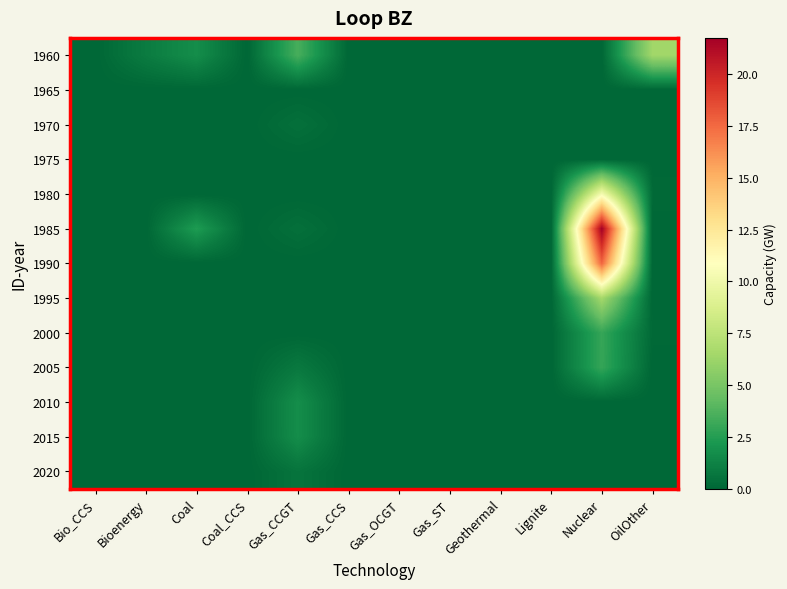

Reading right to left, transcribe all the data shown in this chart.

1960: OilOther=6.4	Nuclear=0.0	Lignite=0.0	Geothermal=0.0	Gas_ST=0.0	Gas_OCGT=0.0	Gas_CCS=0.0	Gas_CCGT=3.5	Coal_CCS=0.0	Coal=1.7	Bioenergy=0.9	Bio_CCS=0.0
1965: OilOther=0.0	Nuclear=0.0	Lignite=0.0	Geothermal=0.0	Gas_ST=0.0	Gas_OCGT=0.0	Gas_CCS=0.0	Gas_CCGT=0.0	Coal_CCS=0.0	Coal=0.0	Bioenergy=0.0	Bio_CCS=0.0
1970: OilOther=0.0	Nuclear=0.0	Lignite=0.0	Geothermal=0.0	Gas_ST=0.0	Gas_OCGT=0.0	Gas_CCS=0.0	Gas_CCGT=0.4	Coal_CCS=0.0	Coal=0.0	Bioenergy=0.0	Bio_CCS=0.0
1975: OilOther=0.0	Nuclear=0.0	Lignite=0.0	Geothermal=0.0	Gas_ST=0.0	Gas_OCGT=0.0	Gas_CCS=0.0	Gas_CCGT=0.0	Coal_CCS=0.0	Coal=0.0	Bioenergy=0.0	Bio_CCS=0.0
1980: OilOther=0.2	Nuclear=10.3	Lignite=0.0	Geothermal=0.0	Gas_ST=0.0	Gas_OCGT=0.0	Gas_CCS=0.0	Gas_CCGT=0.0	Coal_CCS=0.0	Coal=0.0	Bioenergy=0.0	Bio_CCS=0.0
1985: OilOther=0.0	Nuclear=21.7	Lignite=0.0	Geothermal=0.0	Gas_ST=0.0	Gas_OCGT=0.0	Gas_CCS=0.0	Gas_CCGT=0.4	Coal_CCS=0.0	Coal=2.4	Bioenergy=0.0	Bio_CCS=0.0
1990: OilOther=0.0	Nuclear=17.7	Lignite=0.0	Geothermal=0.0	Gas_ST=0.0	Gas_OCGT=0.0	Gas_CCS=0.0	Gas_CCGT=0.0	Coal_CCS=0.0	Coal=0.0	Bioenergy=0.0	Bio_CCS=0.0
1995: OilOther=0.0	Nuclear=6.5	Lignite=0.0	Geothermal=0.0	Gas_ST=0.0	Gas_OCGT=0.0	Gas_CCS=0.0	Gas_CCGT=0.0	Coal_CCS=0.0	Coal=0.0	Bioenergy=0.0	Bio_CCS=0.0
2000: OilOther=0.1	Nuclear=3.0	Lignite=0.0	Geothermal=0.0	Gas_ST=0.0	Gas_OCGT=0.0	Gas_CCS=0.0	Gas_CCGT=0.0	Coal_CCS=0.0	Coal=0.0	Bioenergy=0.0	Bio_CCS=0.0
2005: OilOther=0.0	Nuclear=3.0	Lignite=0.0	Geothermal=0.0	Gas_ST=0.0	Gas_OCGT=0.0	Gas_CCS=0.0	Gas_CCGT=0.8	Coal_CCS=0.0	Coal=0.0	Bioenergy=0.0	Bio_CCS=0.0
2010: OilOther=0.0	Nuclear=0.0	Lignite=0.0	Geothermal=0.0	Gas_ST=0.0	Gas_OCGT=0.0	Gas_CCS=0.0	Gas_CCGT=1.8	Coal_CCS=0.0	Coal=0.0	Bioenergy=0.0	Bio_CCS=0.0
2015: OilOther=0.0	Nuclear=0.0	Lignite=0.0	Geothermal=0.0	Gas_ST=0.0	Gas_OCGT=0.0	Gas_CCS=0.0	Gas_CCGT=1.7	Coal_CCS=0.0	Coal=0.0	Bioenergy=0.0	Bio_CCS=0.0
2020: OilOther=0.0	Nuclear=0.0	Lignite=0.0	Geothermal=0.0	Gas_ST=0.0	Gas_OCGT=0.0	Gas_CCS=0.0	Gas_CCGT=0.6	Coal_CCS=0.0	Coal=0.0	Bioenergy=0.0	Bio_CCS=0.0